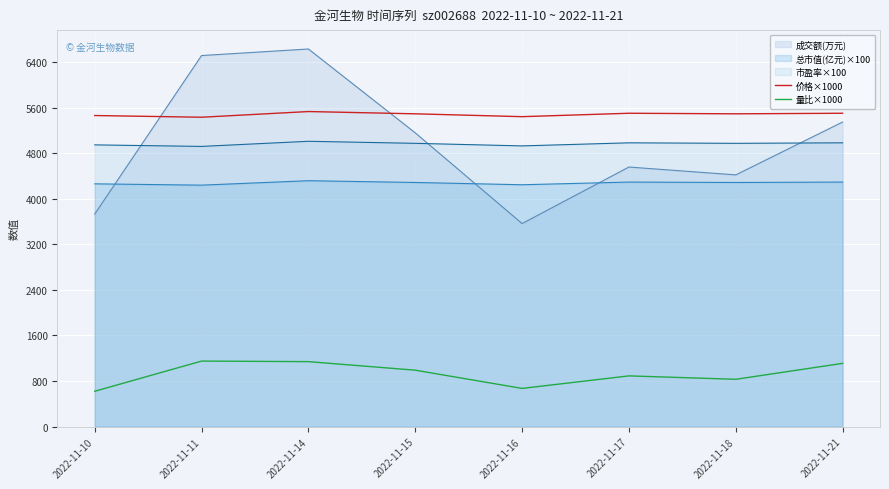

List the series in order of their peak value, lowest first.

量比×1000, 总市值(亿元)×100, 市盈率×100, 价格×1000, 成交额(万元)